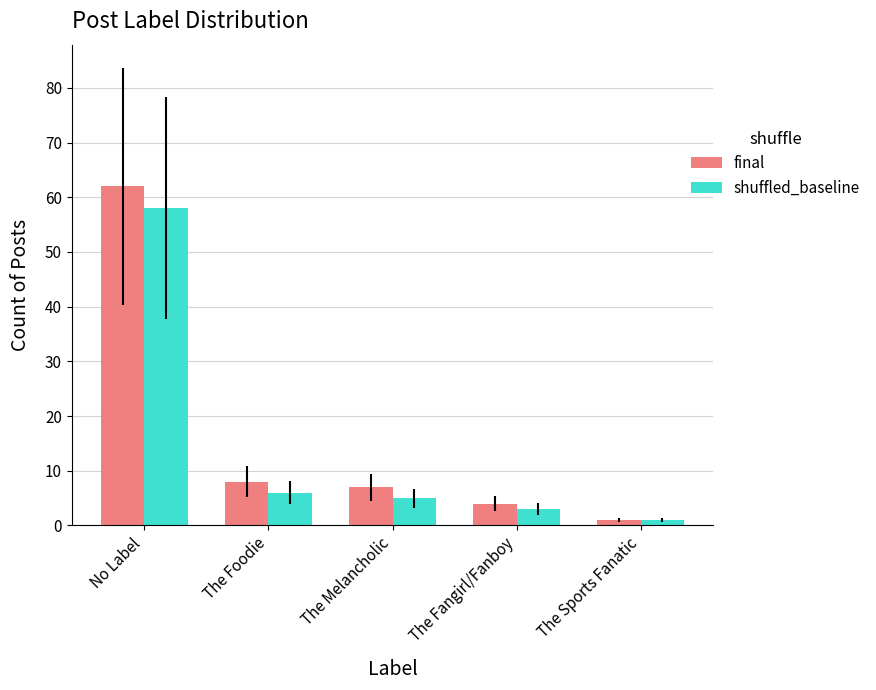

What are all the series names shown in the legend?

final, shuffled_baseline